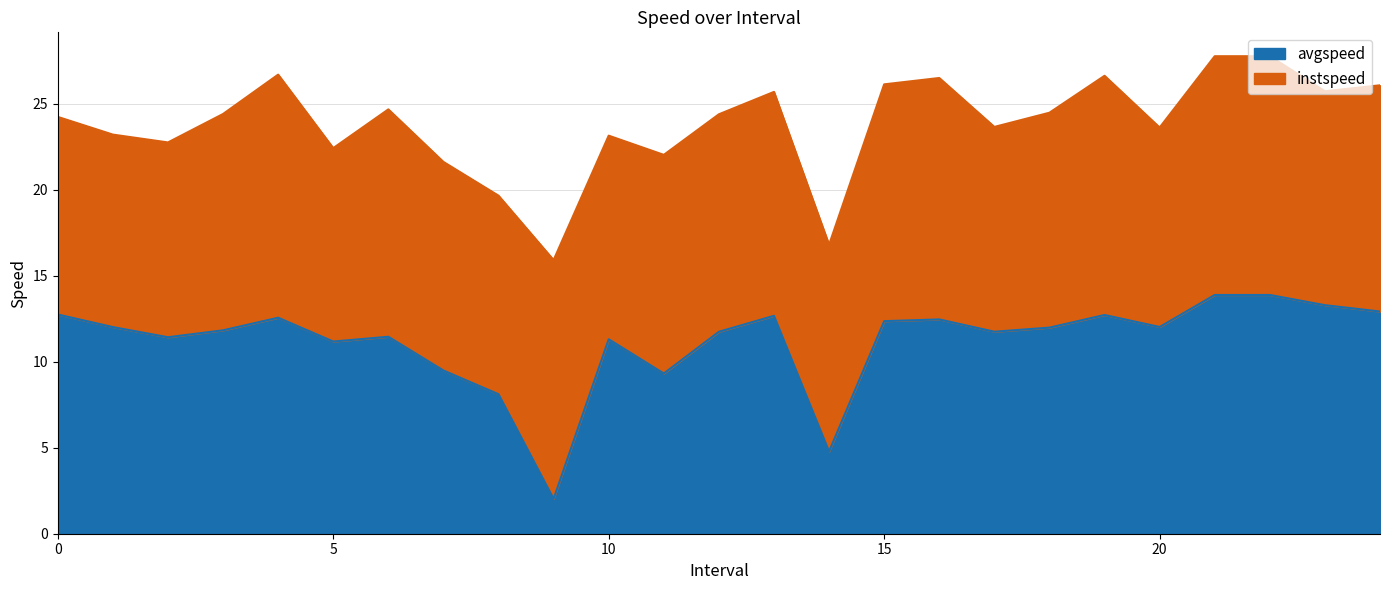

Approximately how many times larger is the value at 10.0 compared to 23.0?

0.9